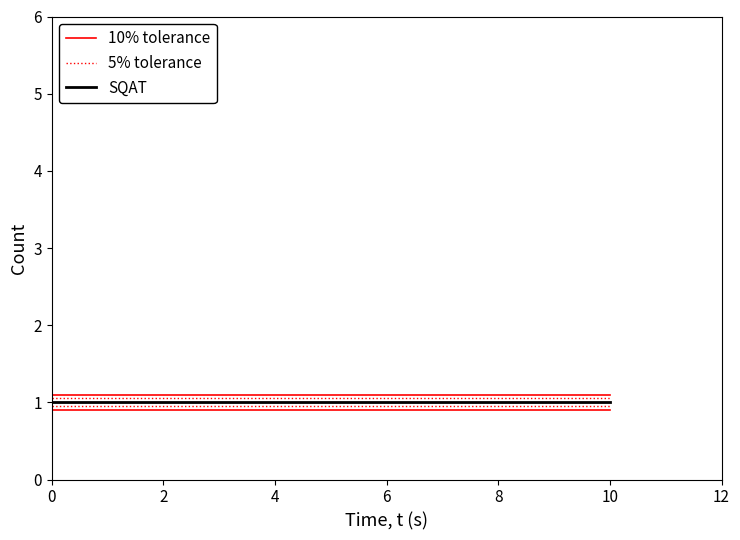

Reading right to left, extract all data points from this chart.

10% tolerance: 1.1	1.1	1.1	1.1
5% tolerance: 1.1	1.1	1.1	1.1
SQAT: 1.0	1.0	1.0	1.0